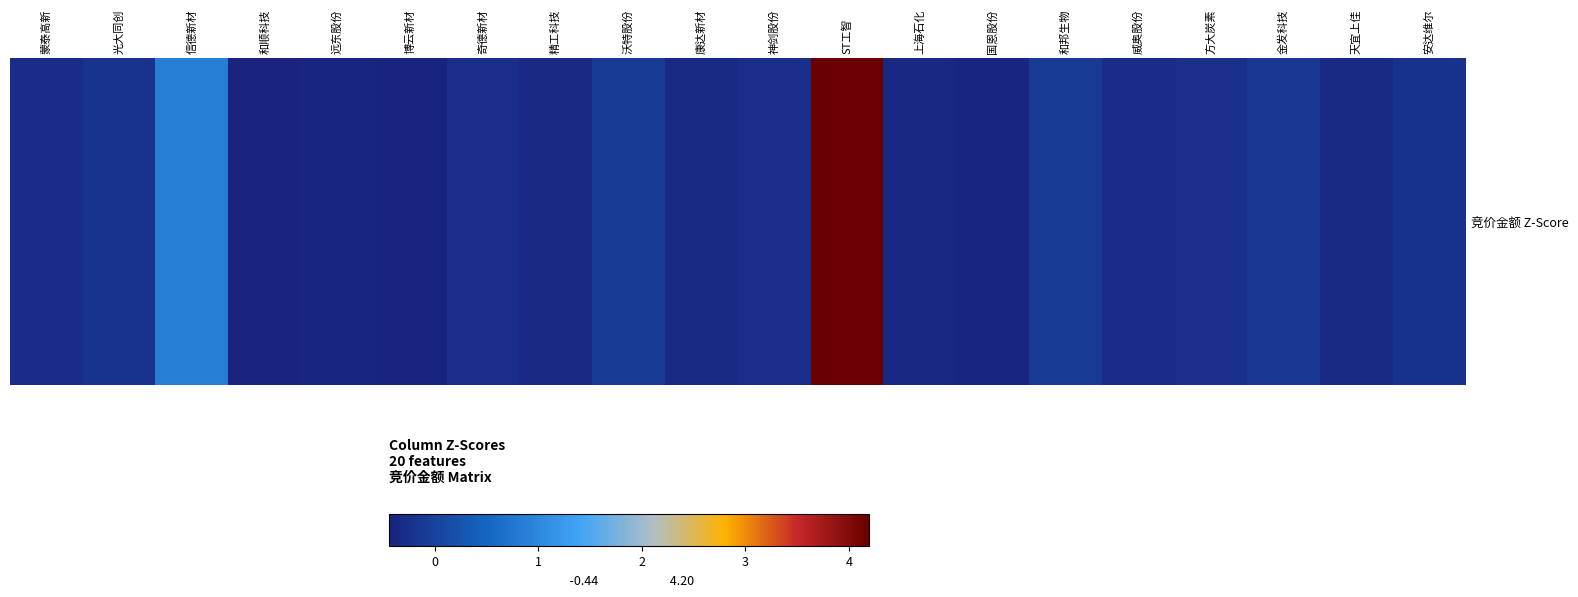

Which label corresponds to the largest value in the chart?

ST工智